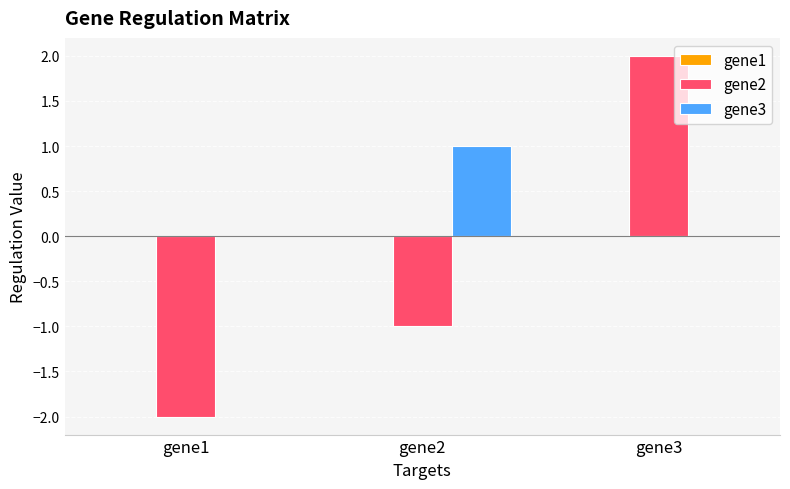

Are the bars horizontal?

No